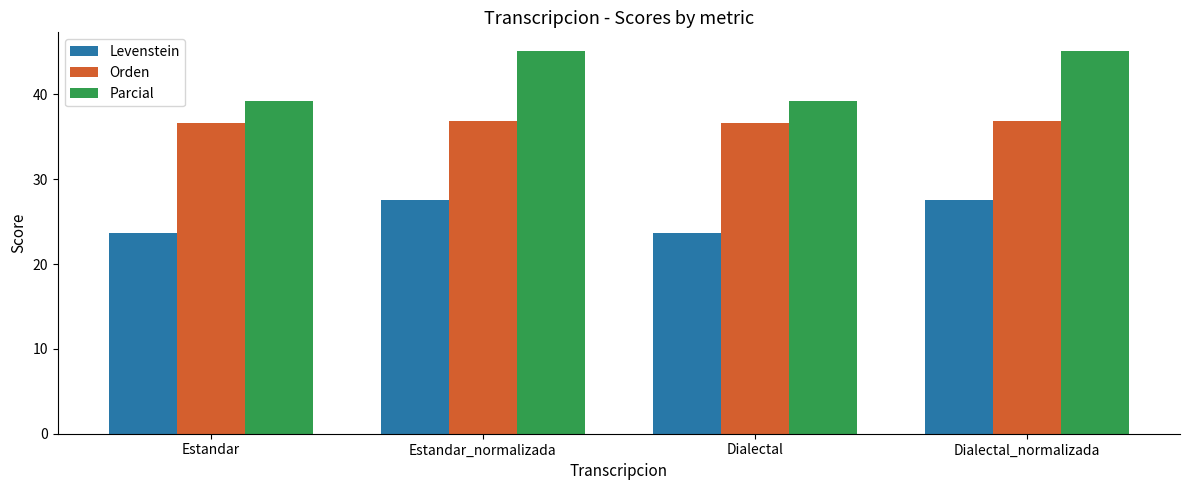

Is it true that Levenstein equals 27.5 at Dialectal_normalizada?

True